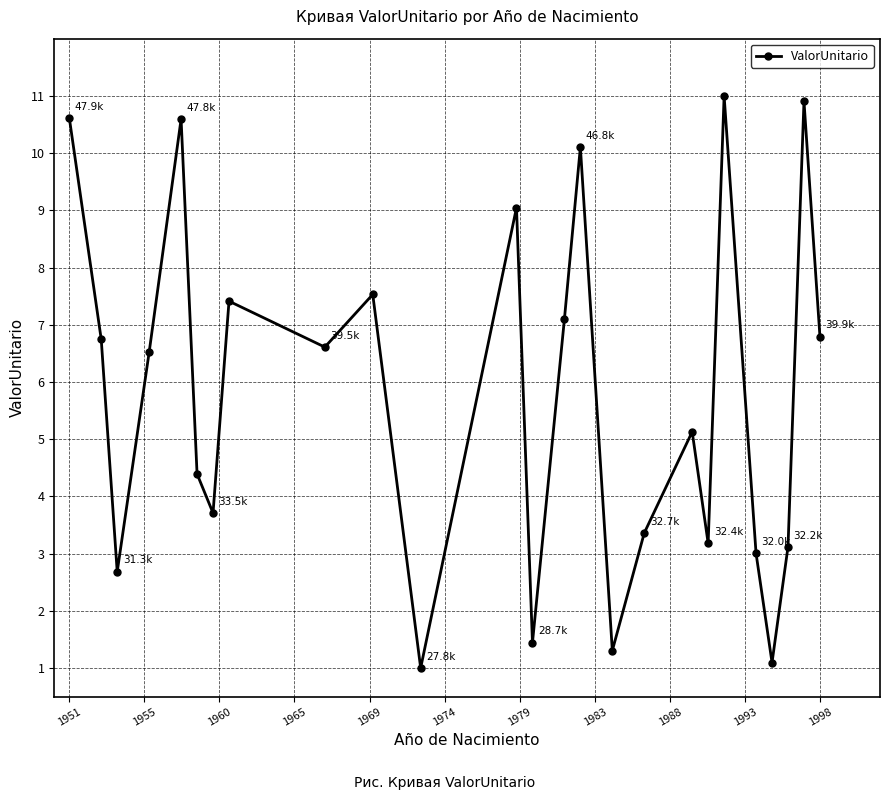

What is the smallest value displayed?

1.0